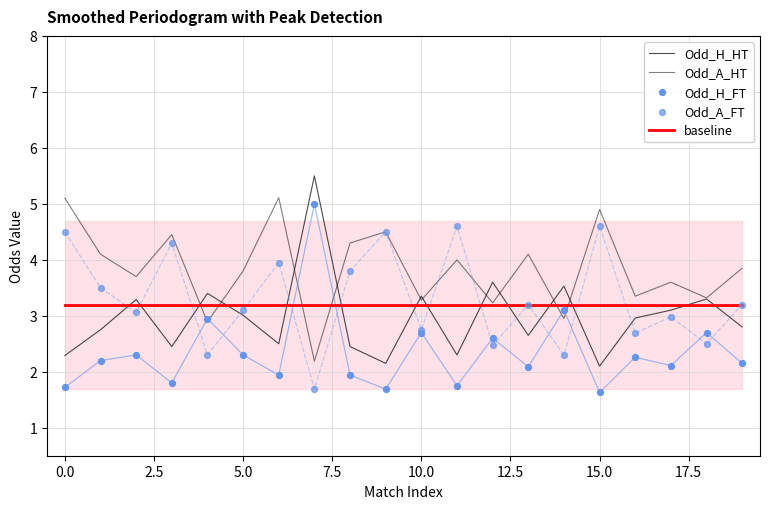

Which series has the largest total across all categories?

Odd_A_HT